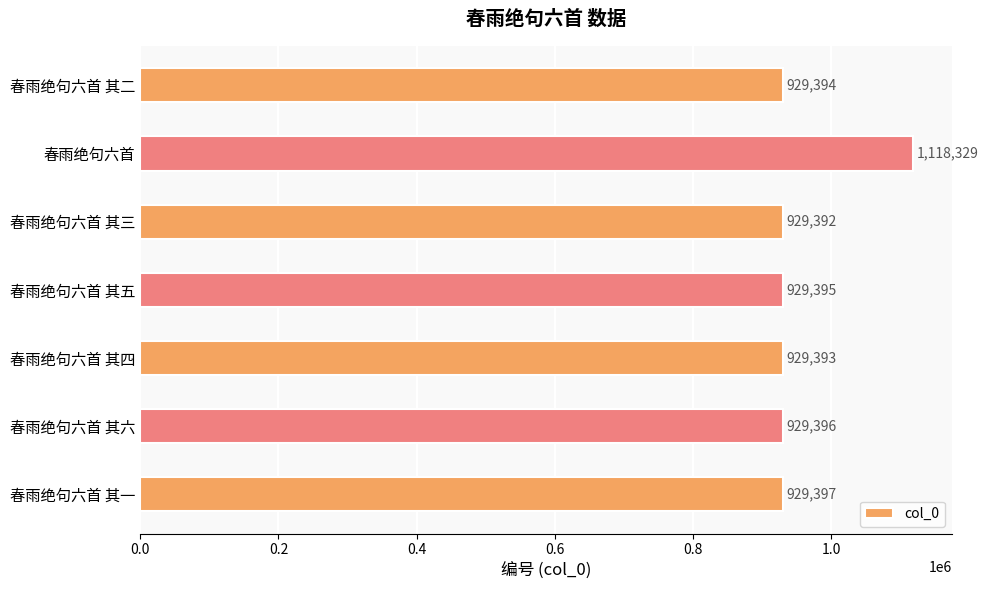

What is the ratio of the value at 春雨绝句六首 其三 to the value at 春雨绝句六首 其二?

1.0